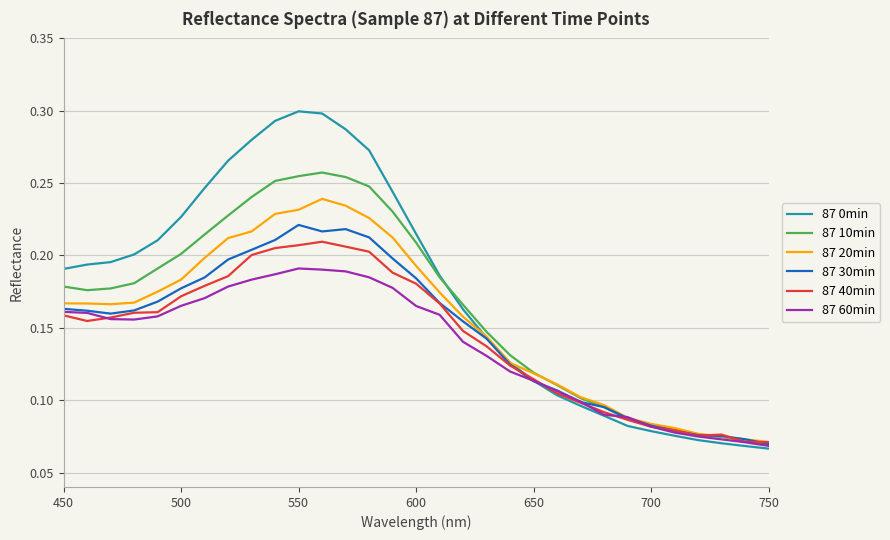

Does the chart display data point markers on the line(s)?

No